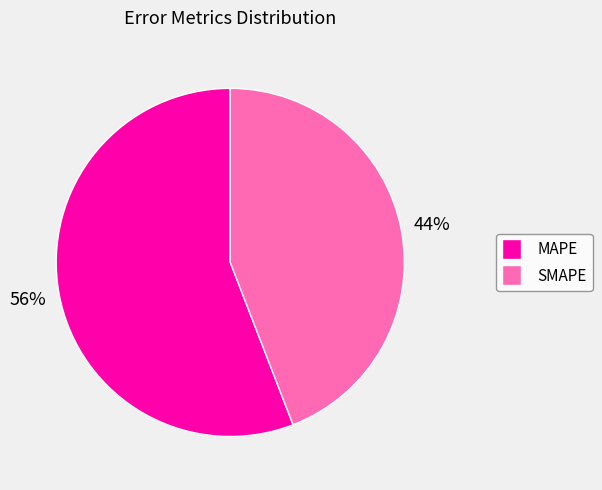

Is the sum of SMAPE and MAPE greater than half?

Yes